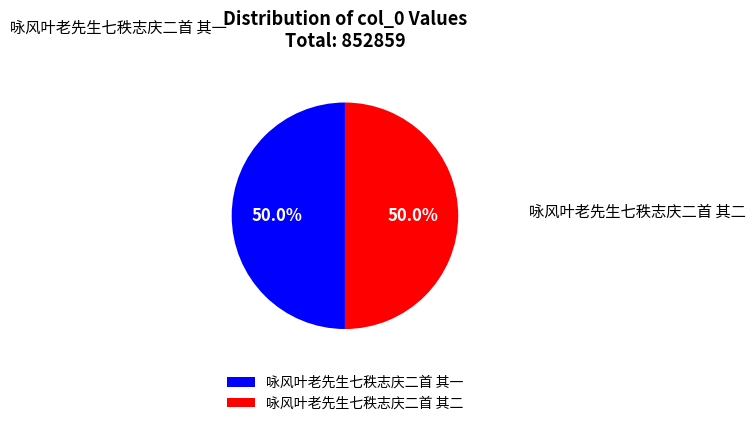

The 咏风叶老先生七秩志庆二首 其二 slice represents 65% of the pie. True or false?

False